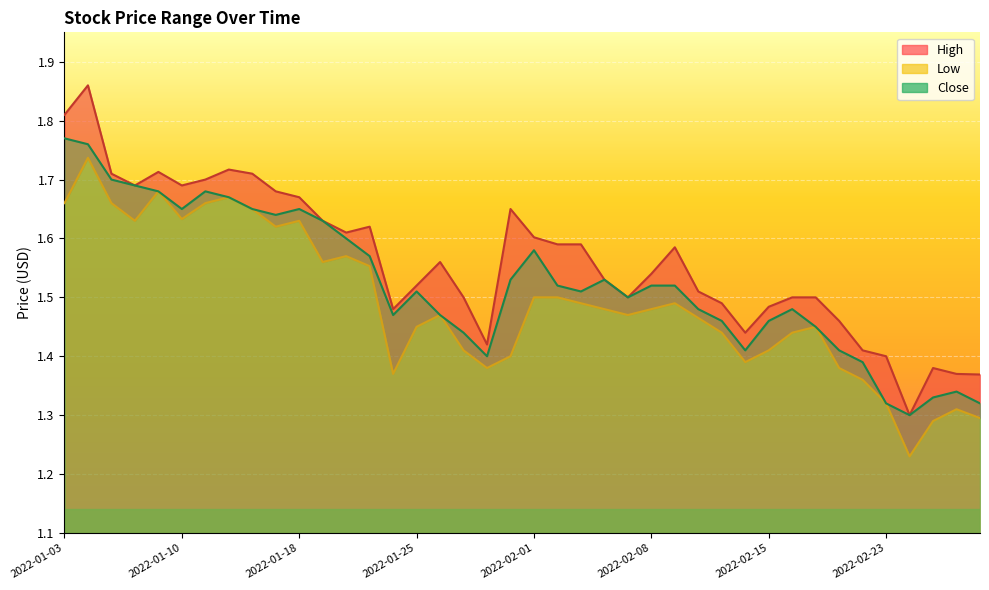

True or false: Low and Close cross at least once.

False